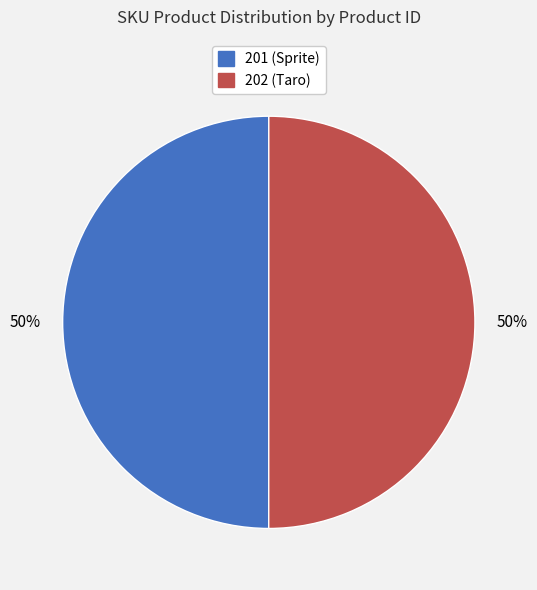

To the nearest percent, what percentage of the pie is 202 (Taro)?

50%